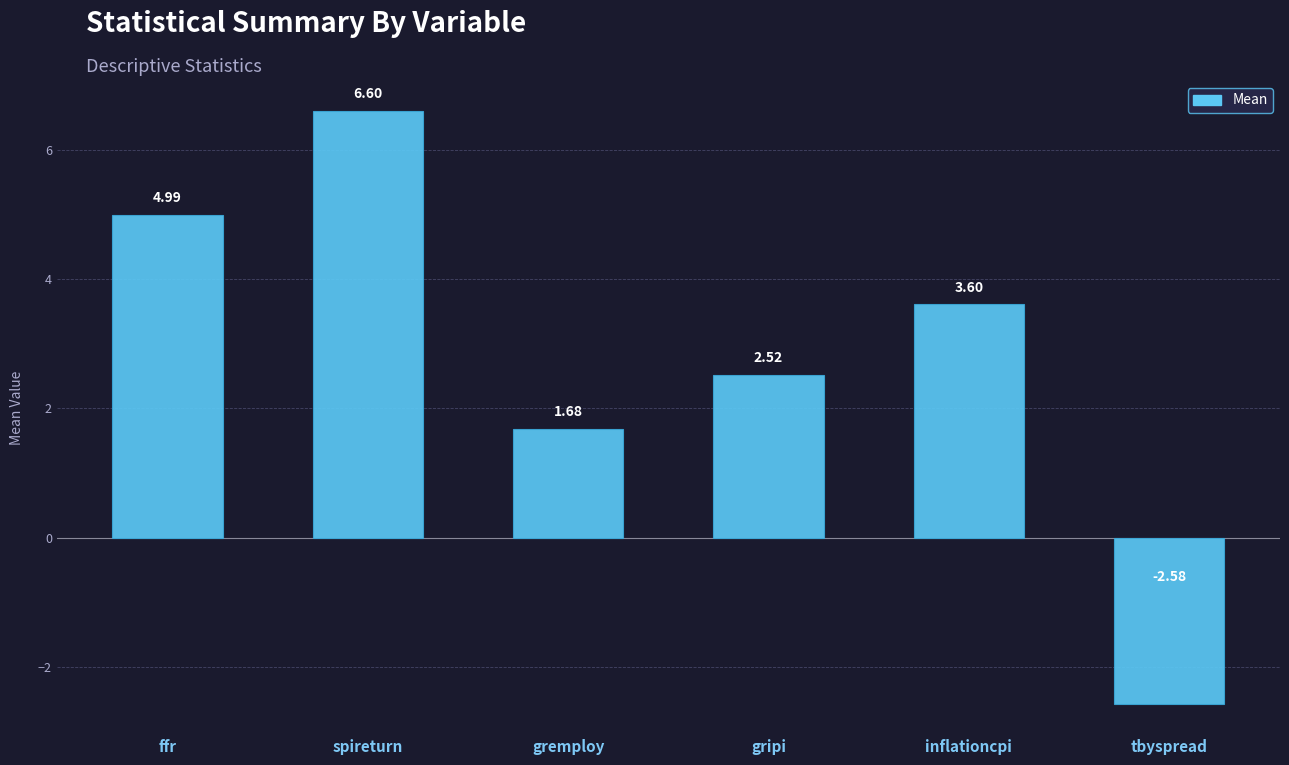

At which category does the chart reach its minimum across all series?

tbyspread